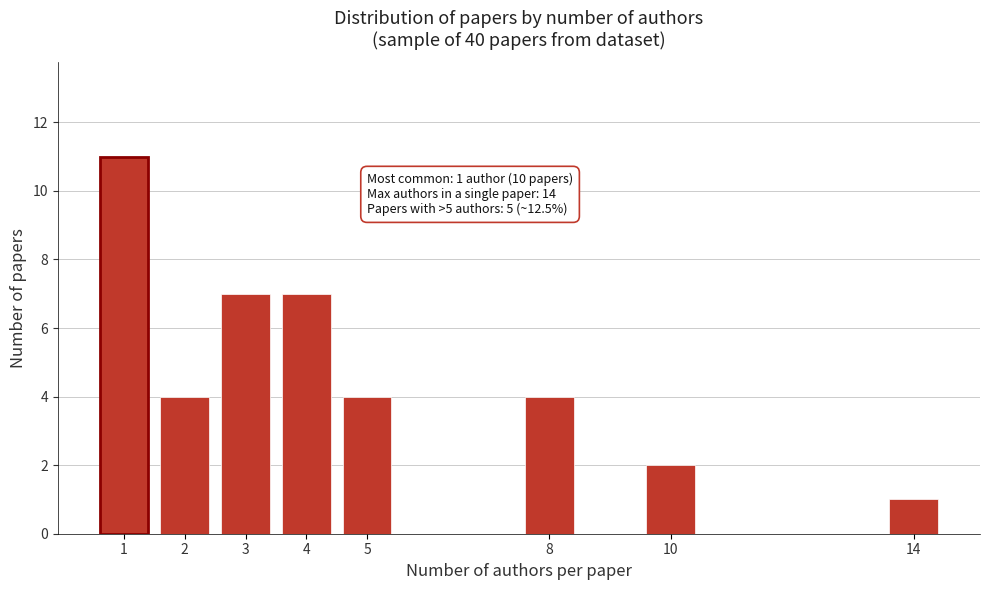

Reading left to right, extract all data points from this chart.

1=11	2=4	3=7	4=7	5=4	8=4	10=2	14=1